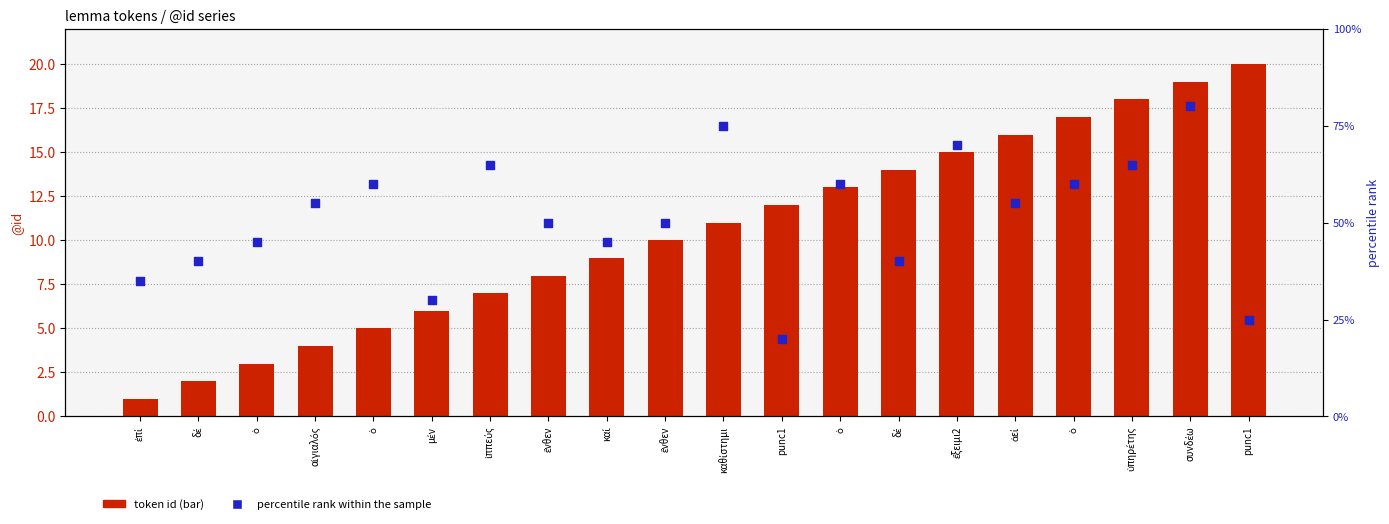

What is the total value across all series at ἔνθεν?

58